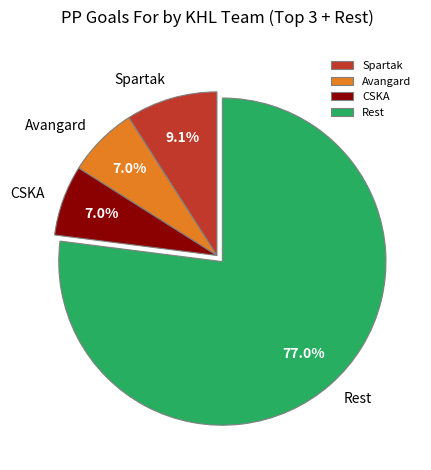

Which has a higher value, CSKA or Rest?

Rest